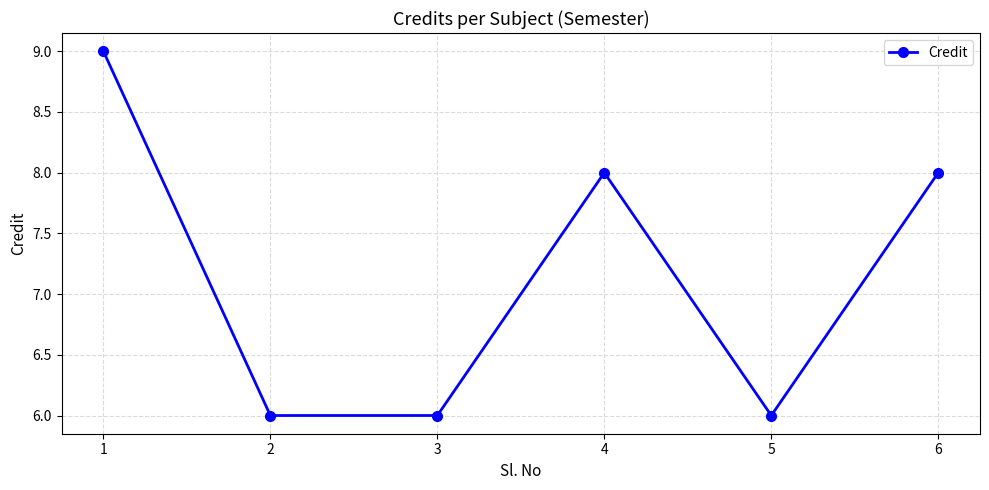

Reading left to right, list all the values displayed in this chart.

1=9	2=6	3=6	4=8	5=6	6=8